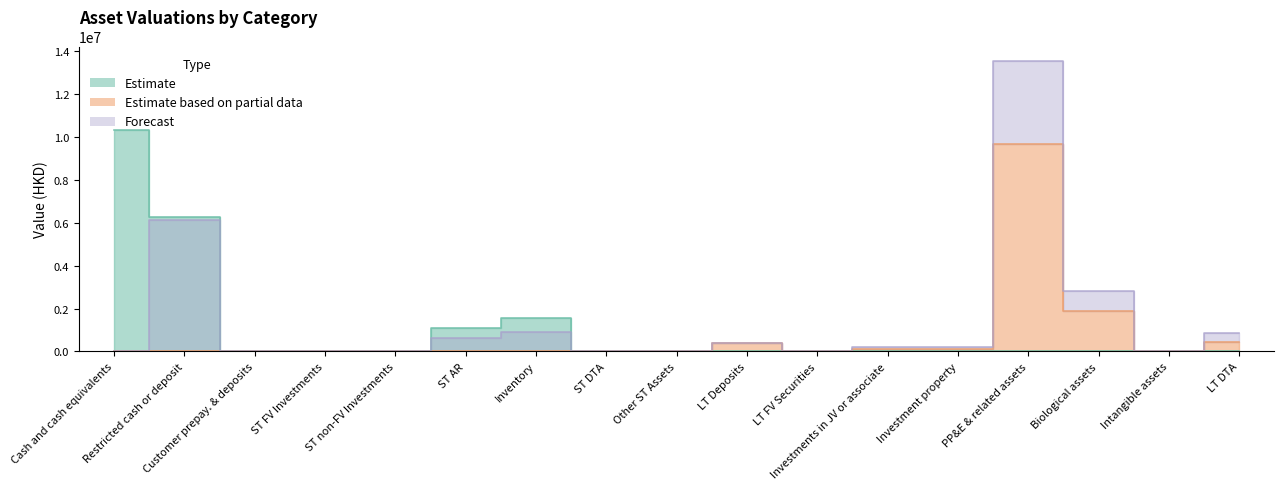

At which category does Estimate reach its first local peak?

Inventory